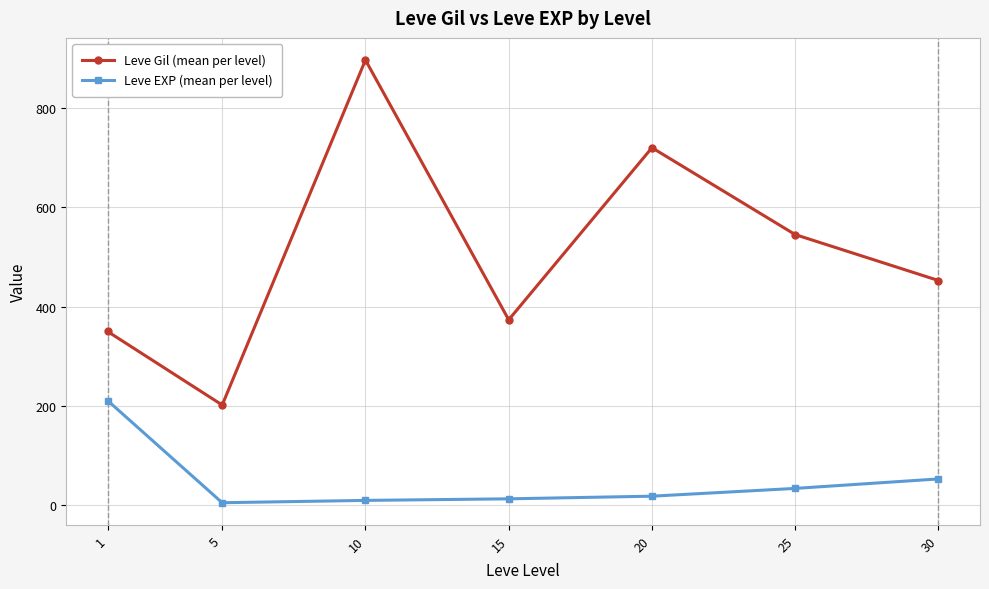

True or false: Leve Gil (mean per level) and Leve EXP (mean per level) cross at least once.

False